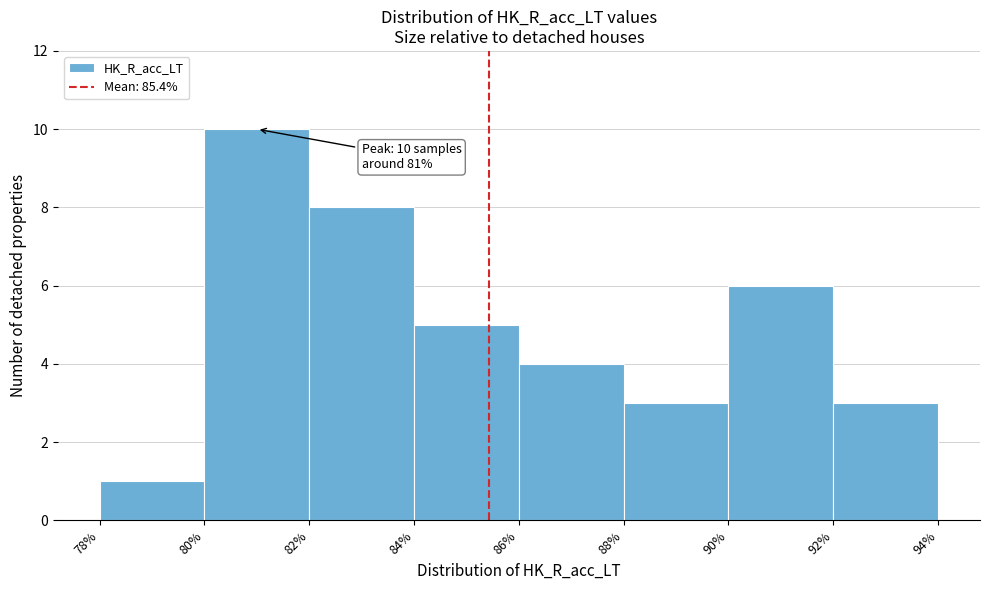

Which range on the x-axis has the tallest bar?

80% to 82%